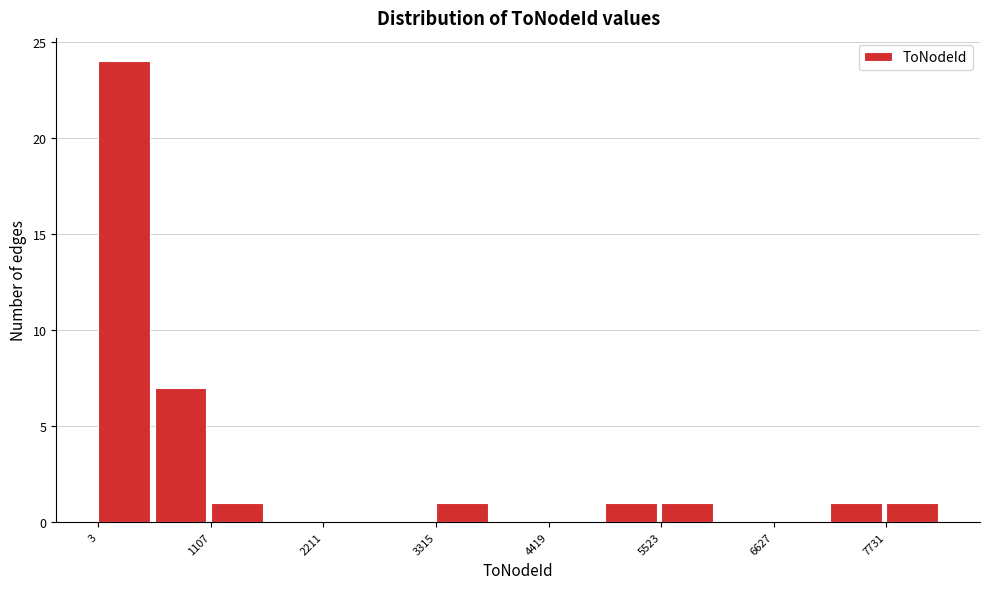

Read against the x-axis, roughly where is the centre of the tallest bar?

200